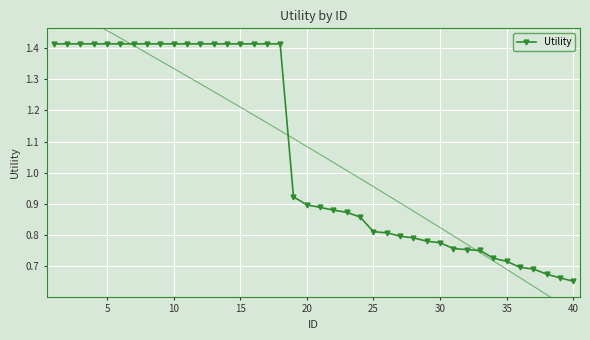

Count the Utility values in the range 0 to 1.

22